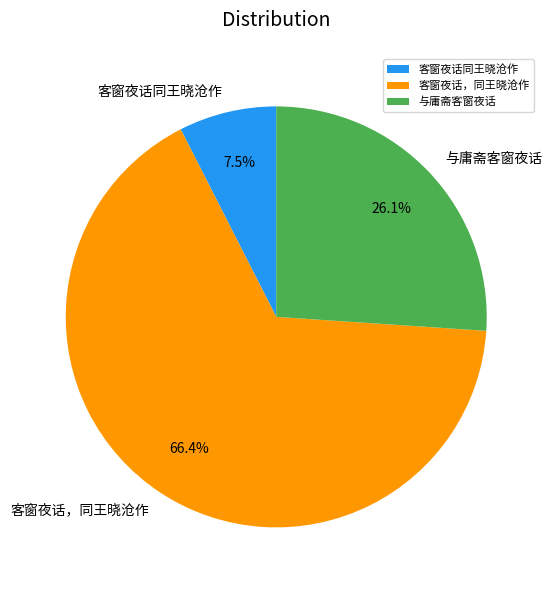

Do 客窗夜话，同王晓沧作 and 客窗夜话同王晓沧作 together represent more than half of the pie?

Yes